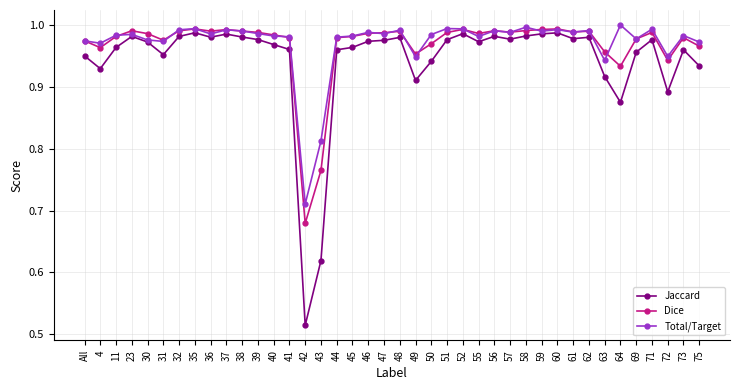

What are all the series names shown in the legend?

Jaccard, Dice, Total/Target